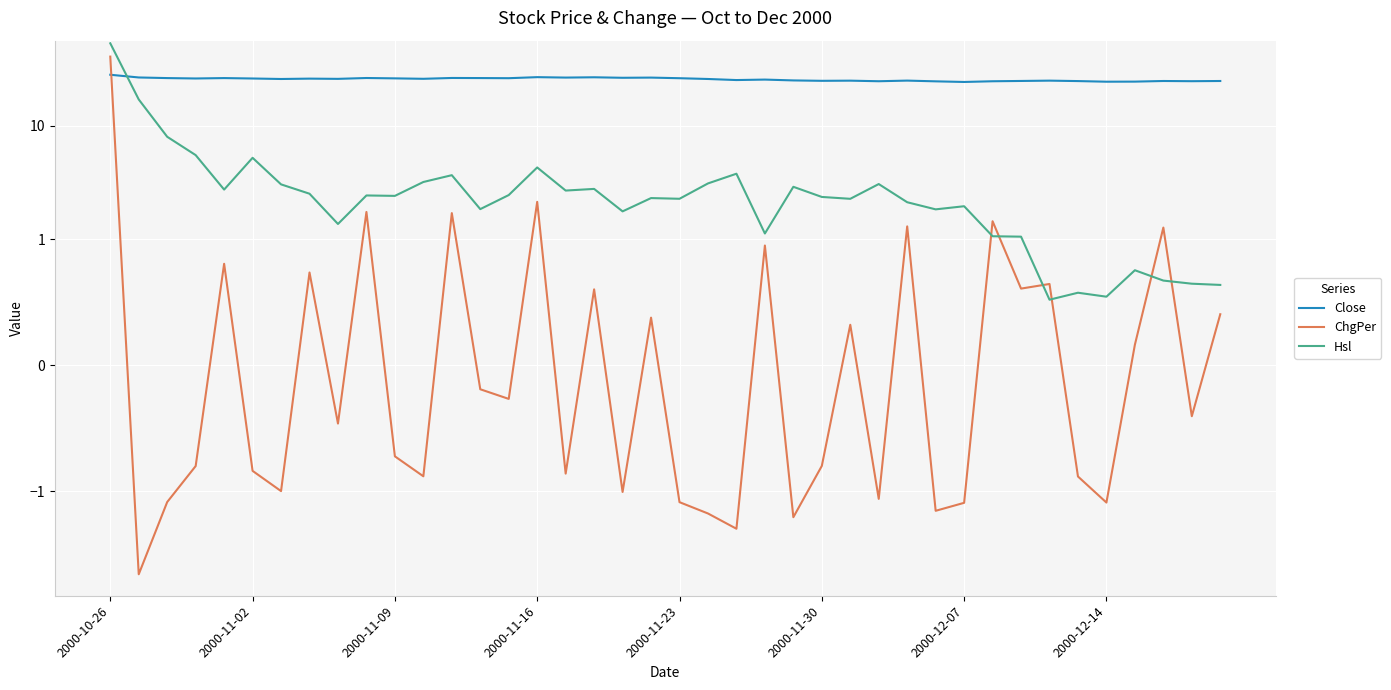

What are all the series names shown in the legend?

Close, ChgPer, Hsl